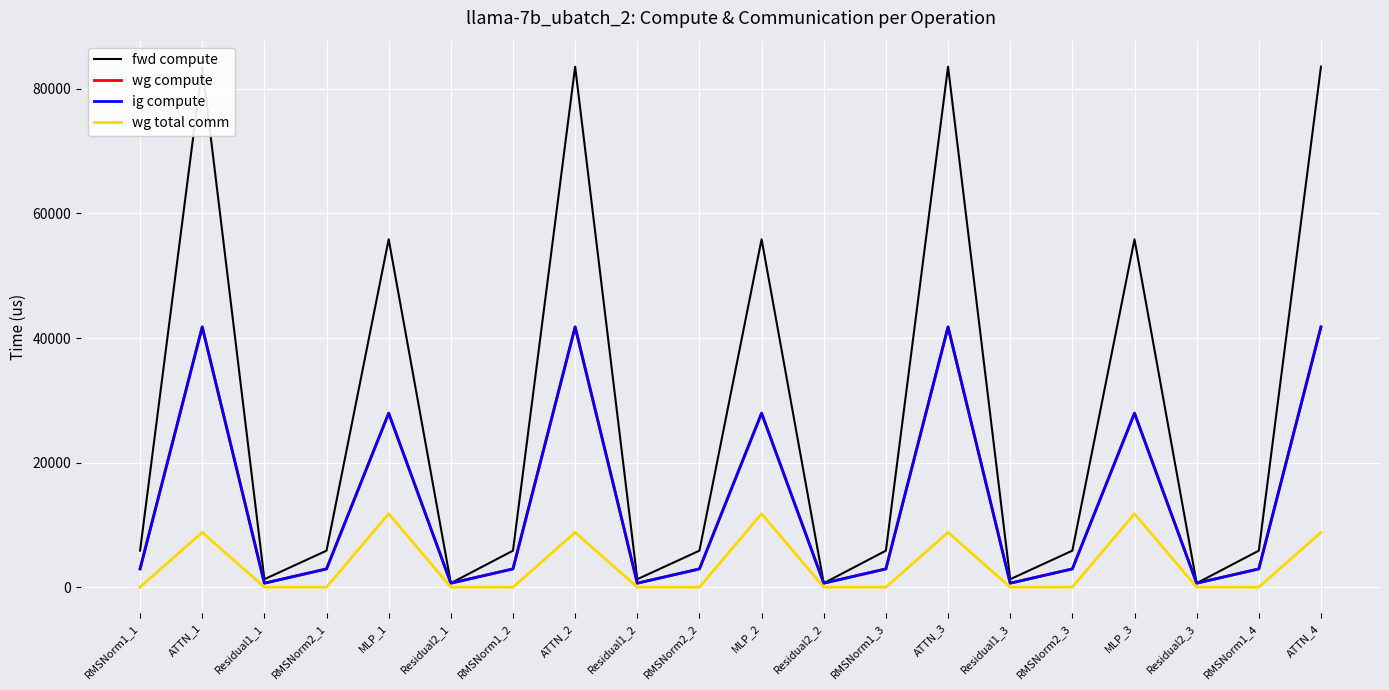

True or false: wg compute and fwd compute intersect in this chart.

False